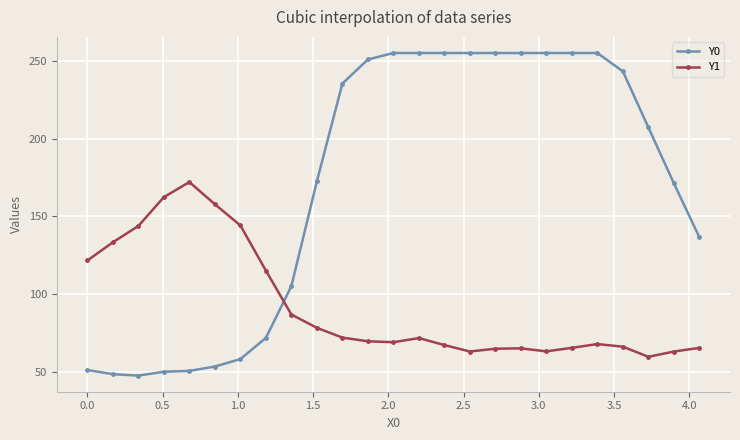

What is the greatest value displayed?

255.0